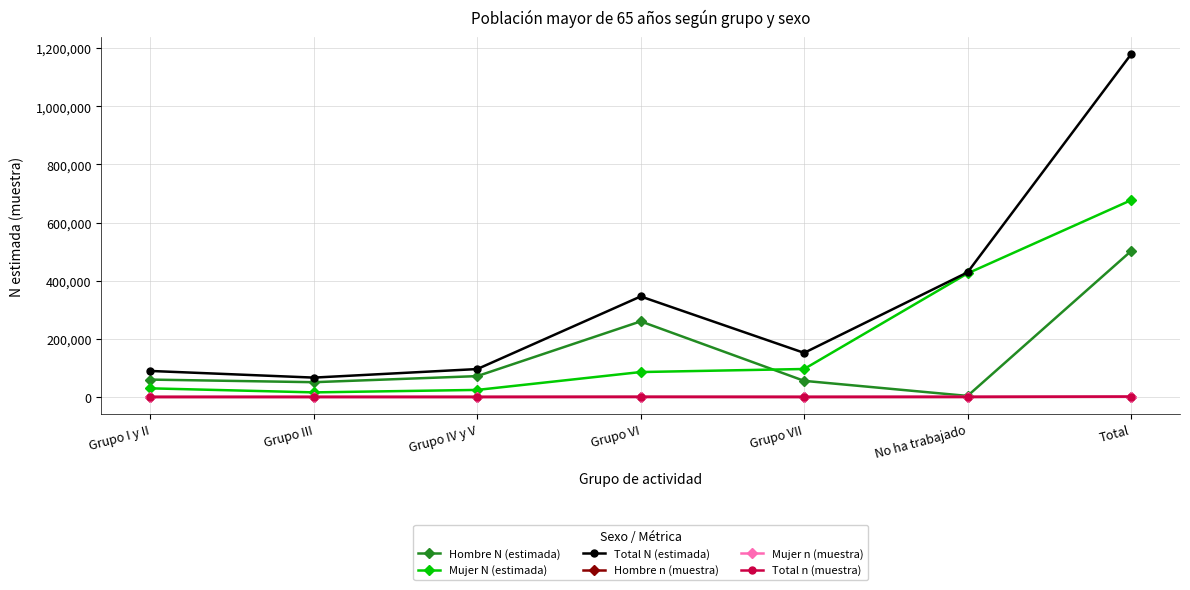

What is the label of the 5th point from the right?

Grupo IV y V